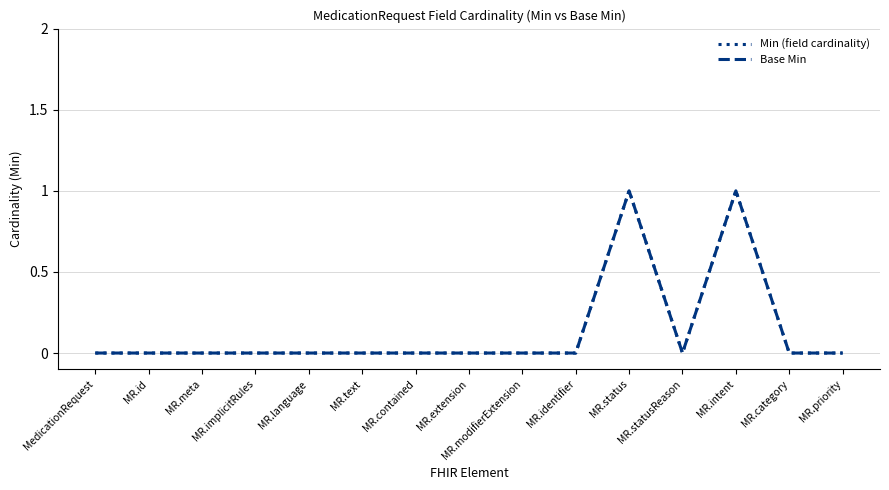

Does the chart display data point markers on the line(s)?

No